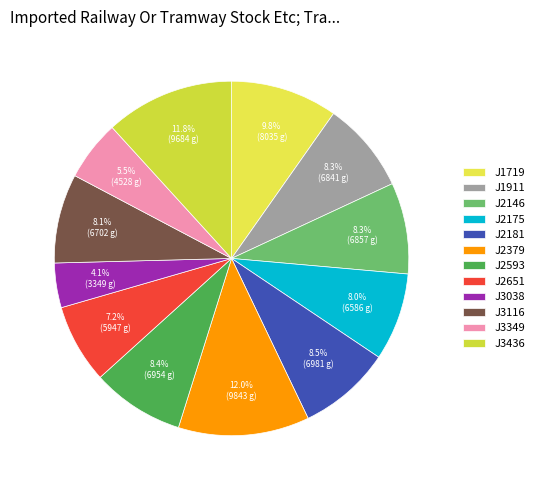

Count the number of slices in the pie.

12